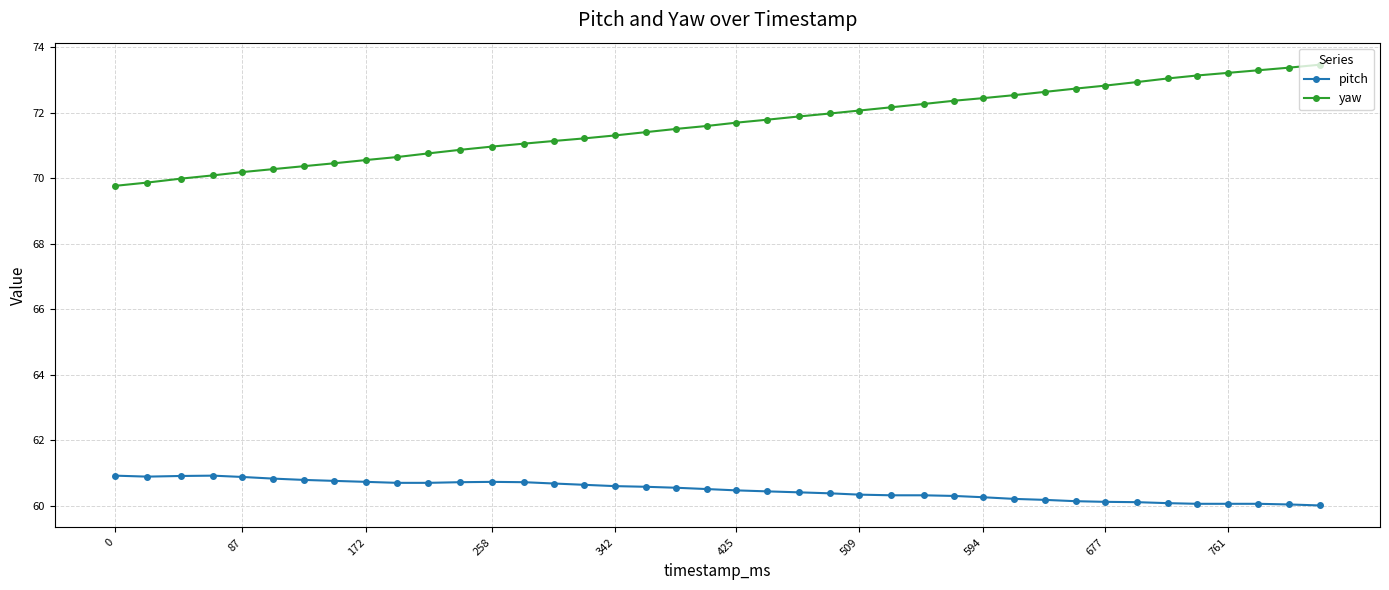

True or false: pitch and yaw intersect in this chart.

False